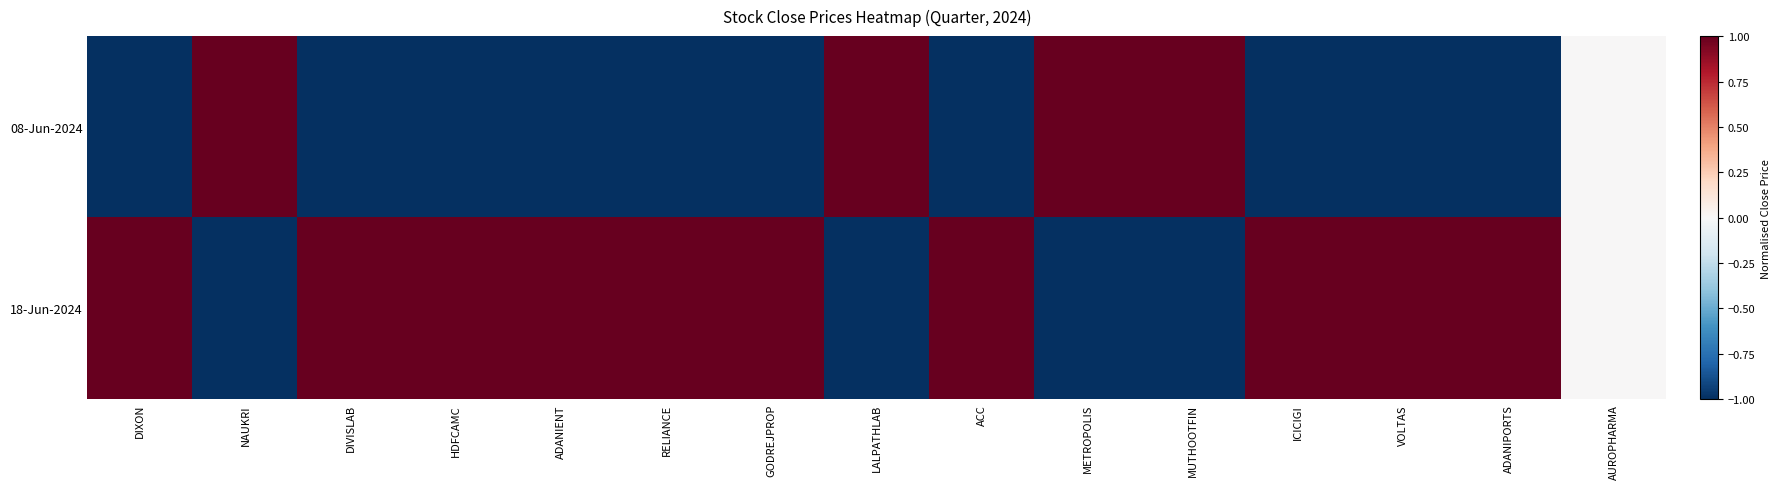

At which category is the sum across all series the highest?

DIVISLAB